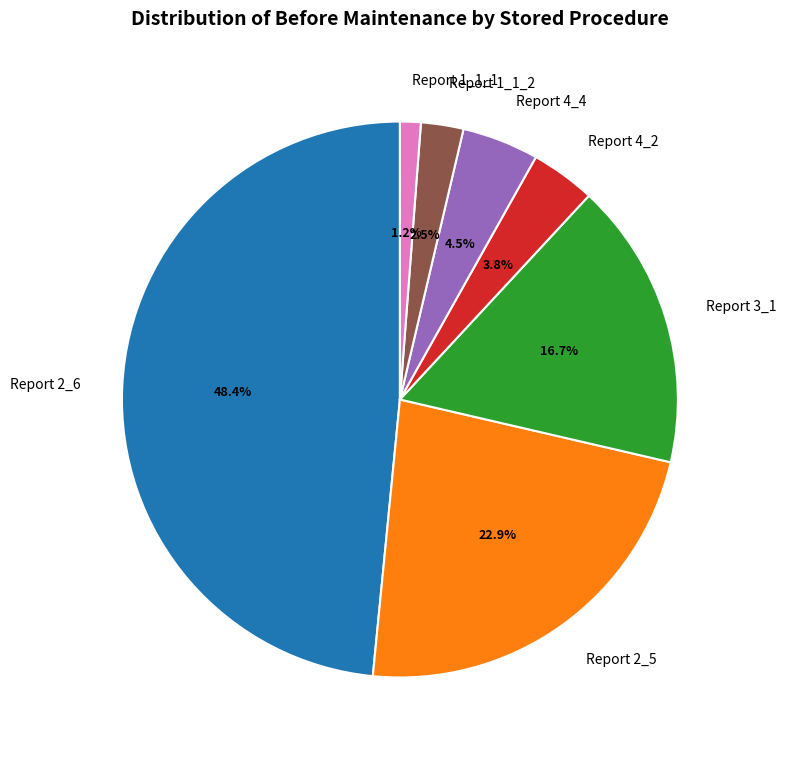

To the nearest percent, what percentage of the pie is Report 2_5?

23%